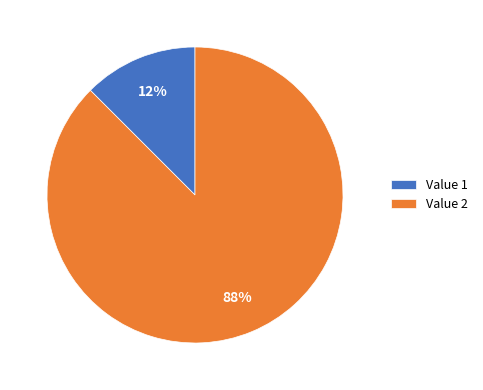

How many slices are in this pie chart?

2